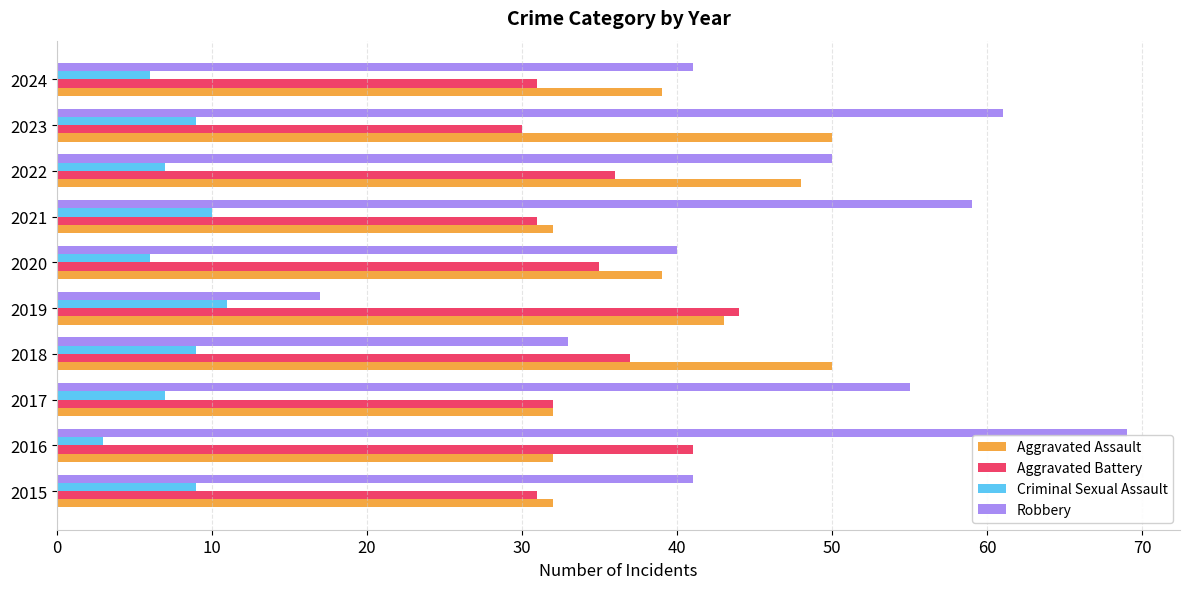

Which series changed the most between 2016 and 2023?

Aggravated Assault